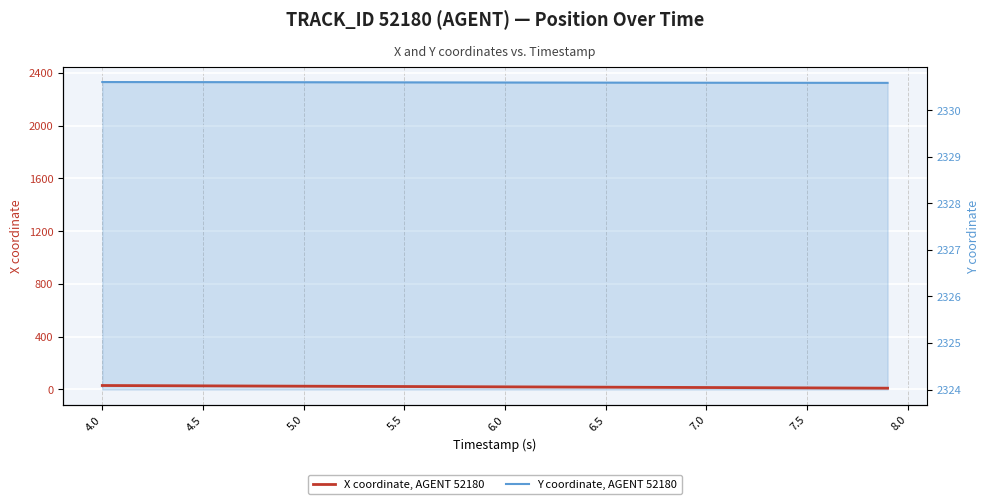

What is the average value of the X coordinate, AGENT 52180 series?

20.2